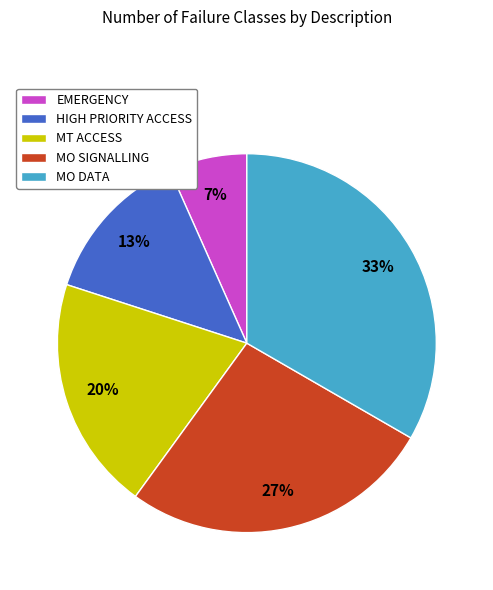

How many slices are in this pie chart?

5